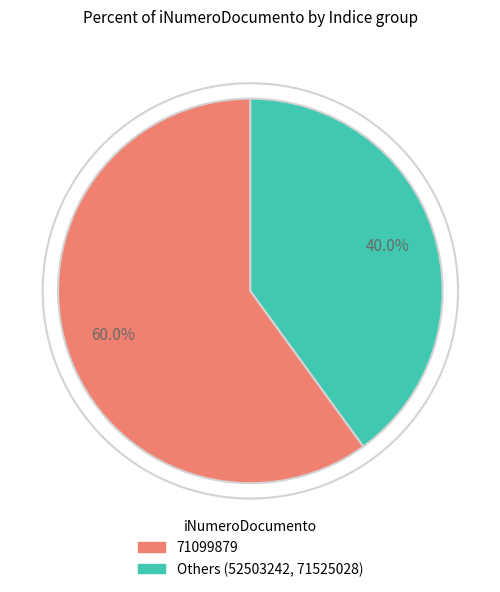

Count the number of slices in the pie.

2